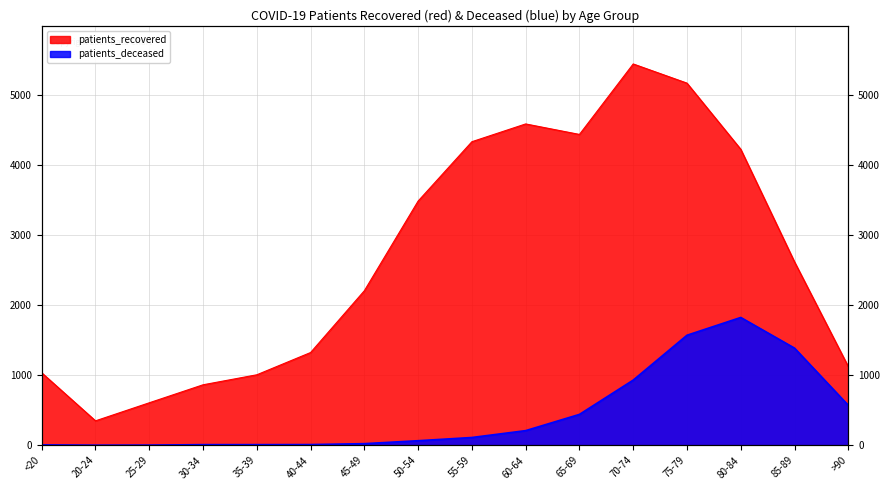

What position from the left is 20-24?

2